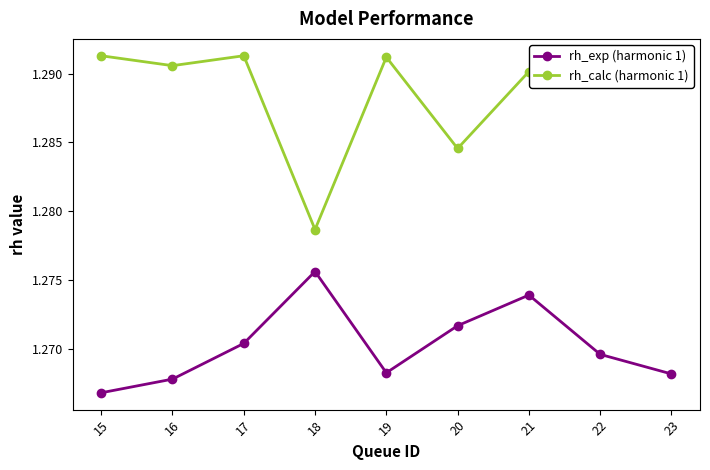

True or false: rh_exp (harmonic 1) and rh_calc (harmonic 1) cross at least once.

False